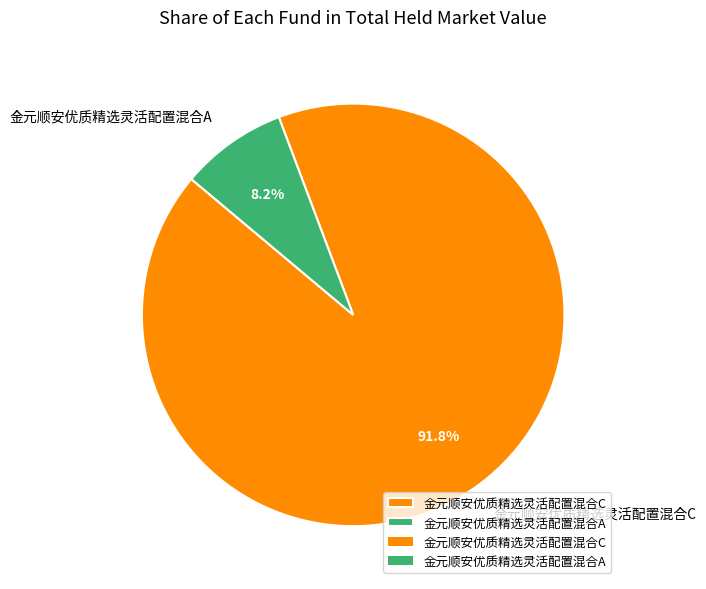

To the nearest percent, what is the combined percentage of 金元顺安优质精选灵活配置混合C and 金元顺安优质精选灵活配置混合A?

100%